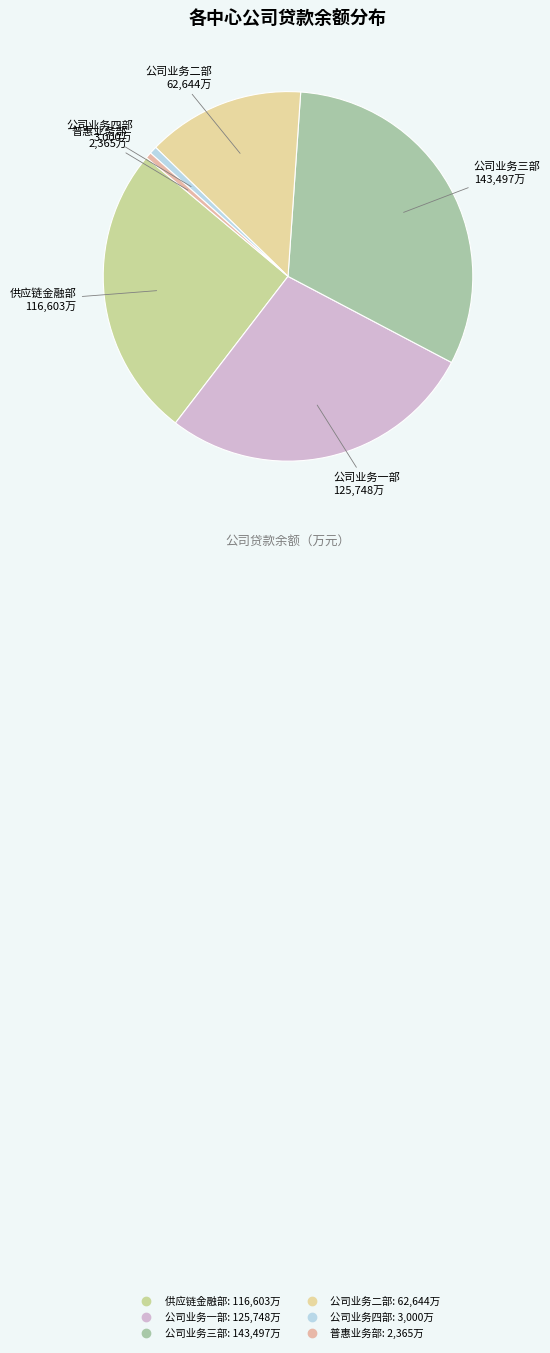

Does any single category account for the majority?

No